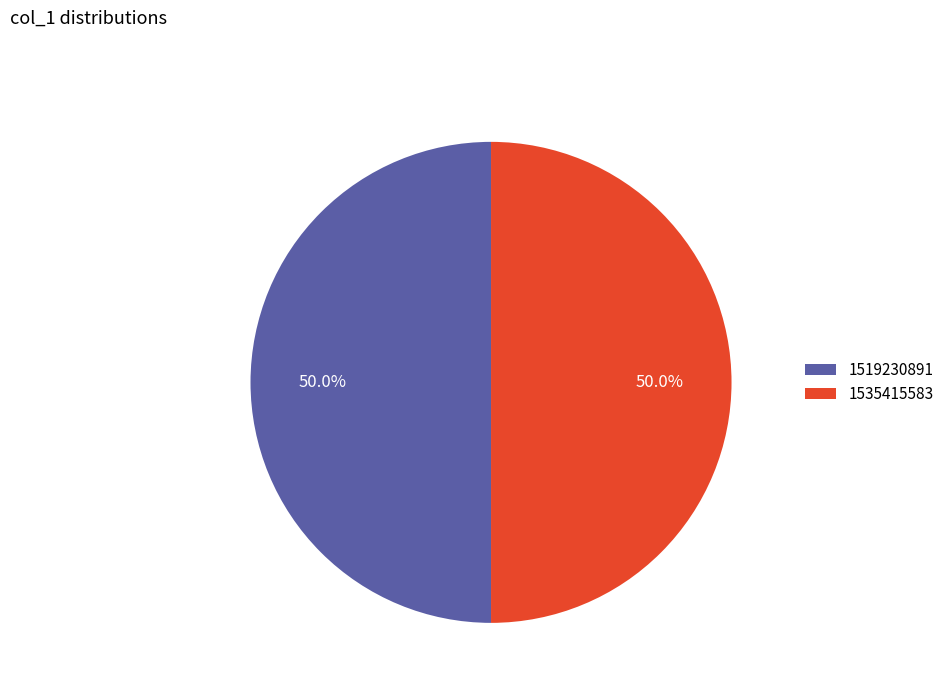

To the nearest percent, what portion does 1535415583 represent?

50%